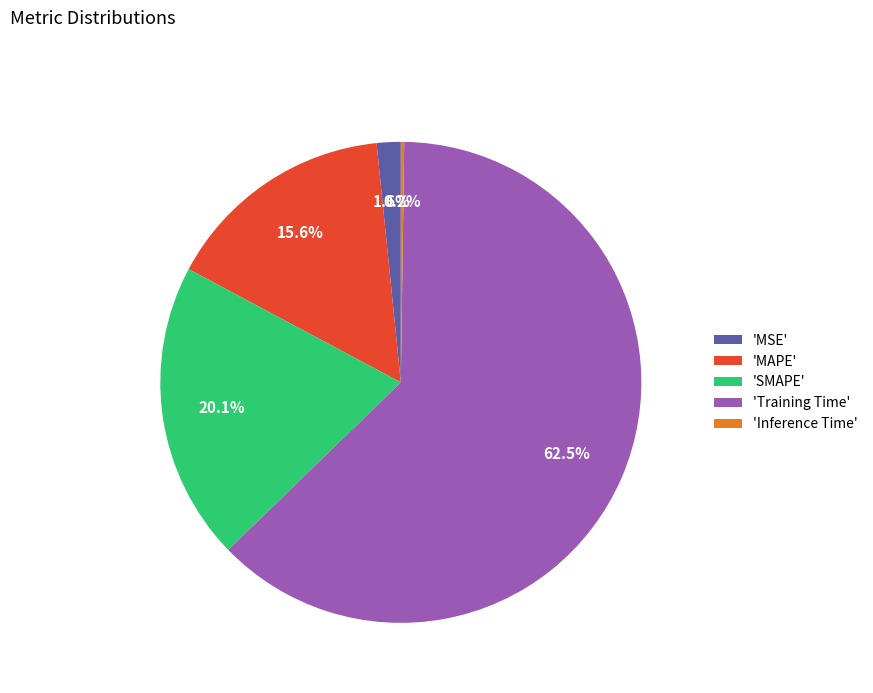

What is the largest slice in the pie chart?

'Training Time'